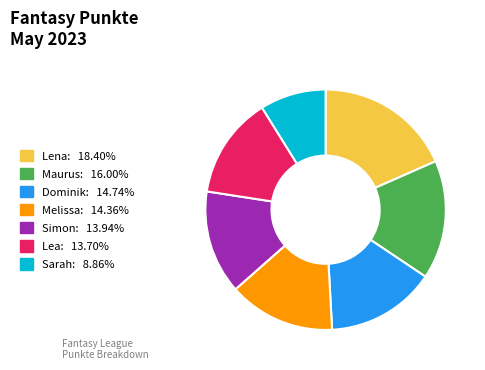

True or false: Lena accounts for 18% of the total.

True